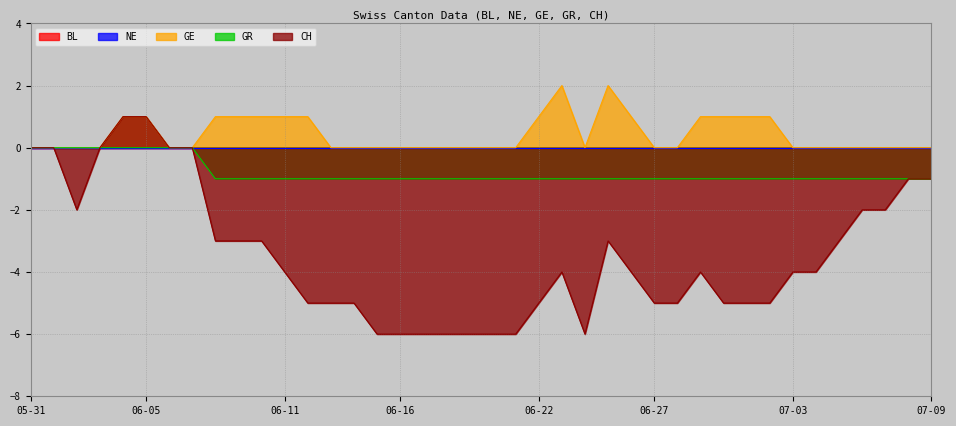

True or false: GR and CH cross at least once.

False